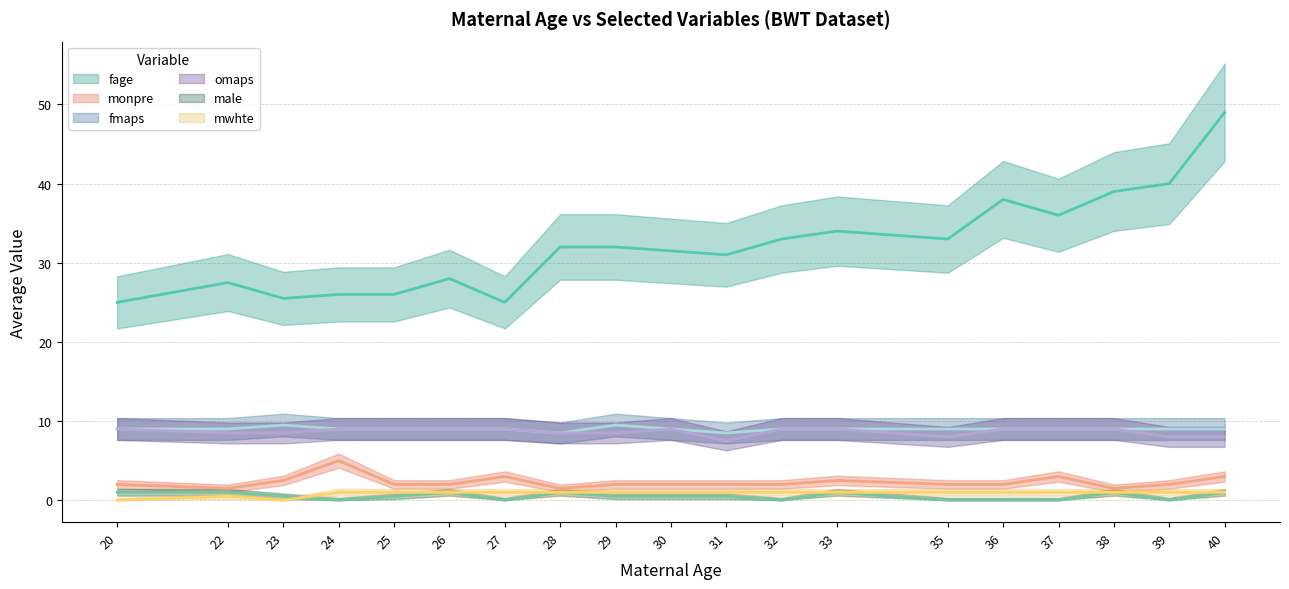

Which series has the largest total across all categories?

fage